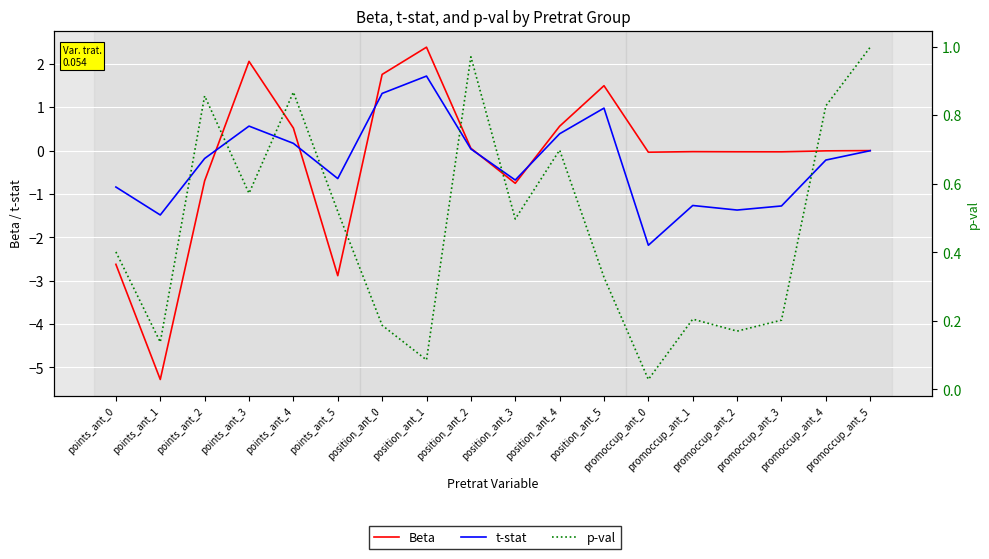

What is the approximate value of p-val at points_ant_1?

0.1